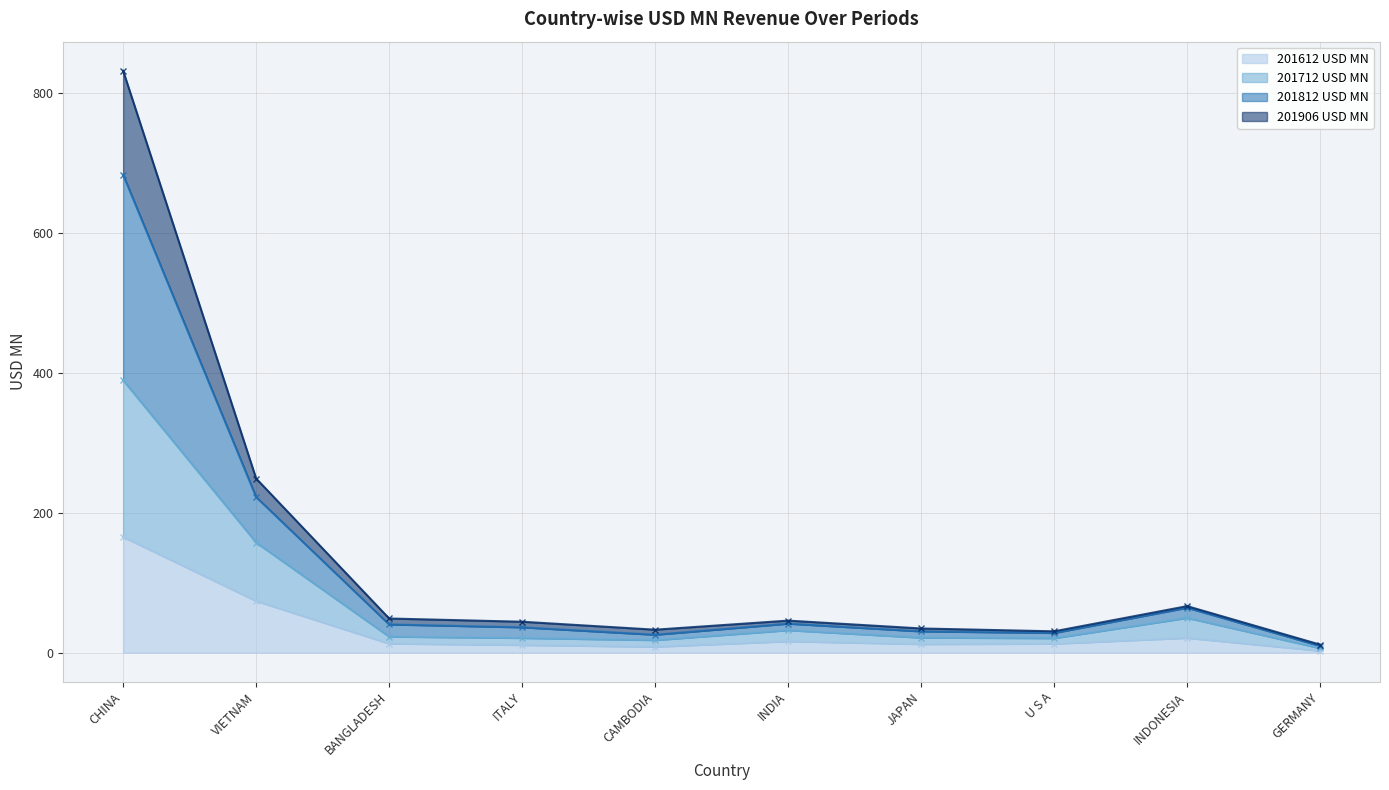

Is the value of 201812 USD MN at INDONESIA greater than the value of 201612 USD MN at ITALY?

Yes